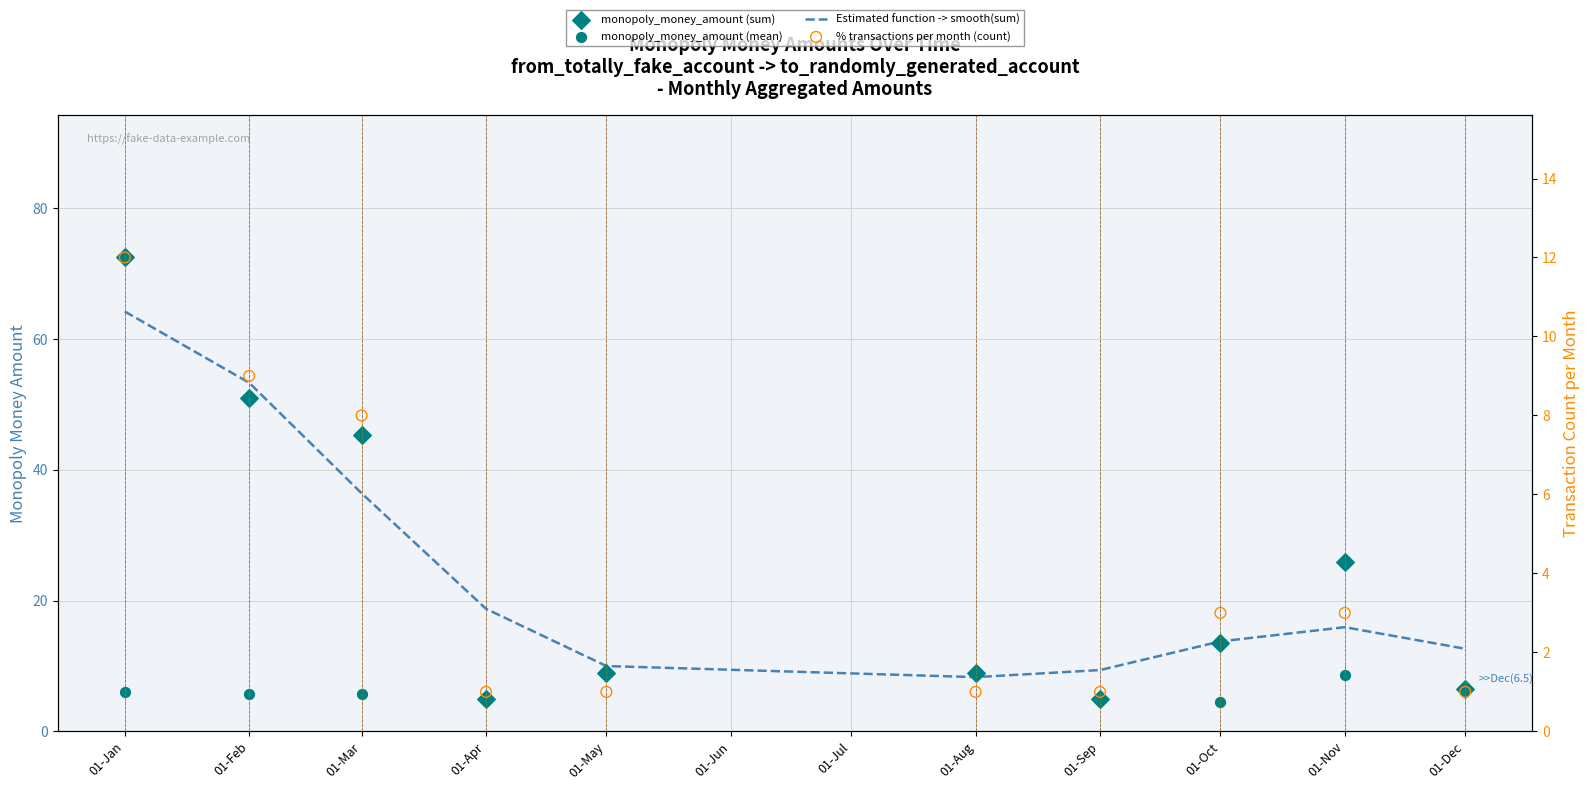

Which series contains the highest Y value?

monopoly_money_amount (sum)